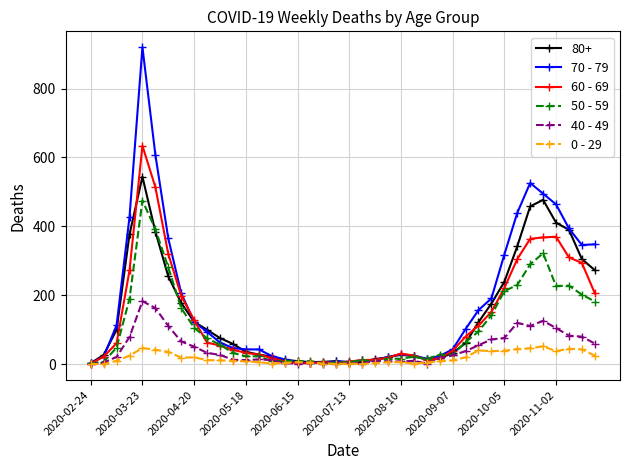

Which series has the largest range (max minus min)?

70 - 79